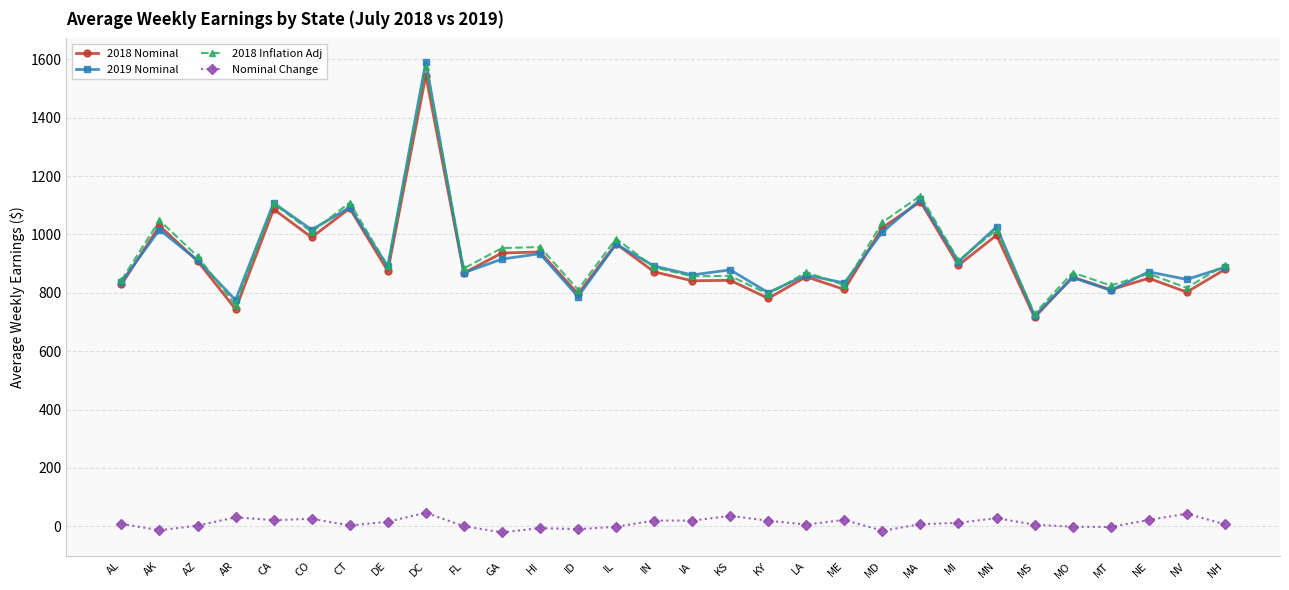

What is the value of the 2019 Nominal point at the 1st from the left?

836.9